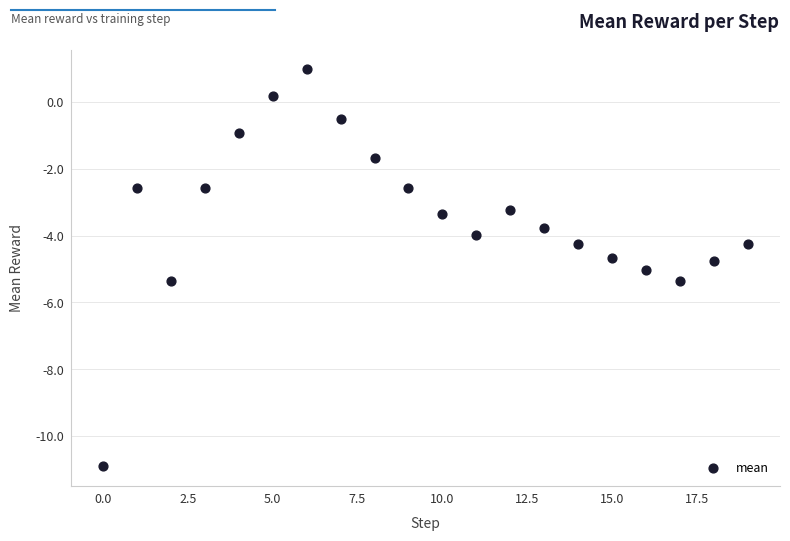

What is the range of Y values (max minus min)?

11.9